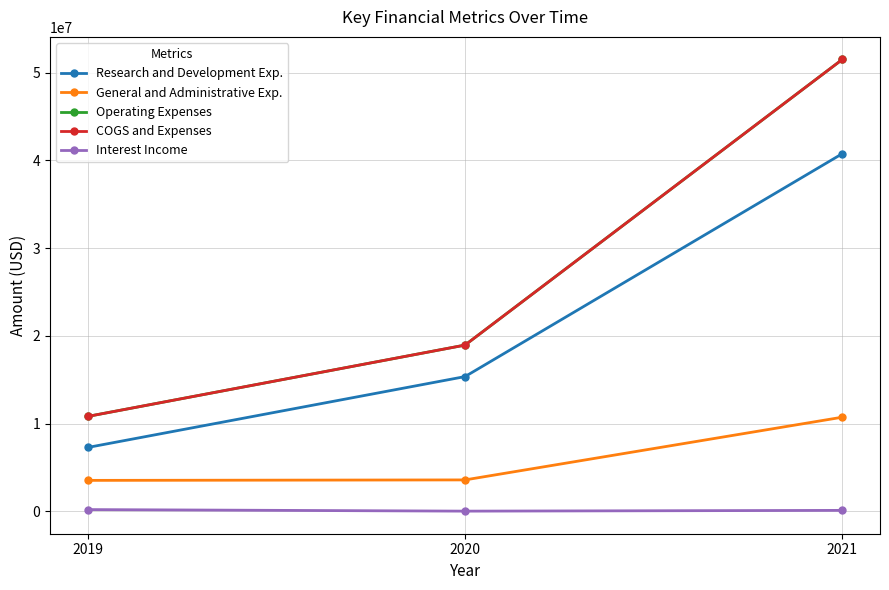

What is the spread (max minus min) of values at 2019?

10619000